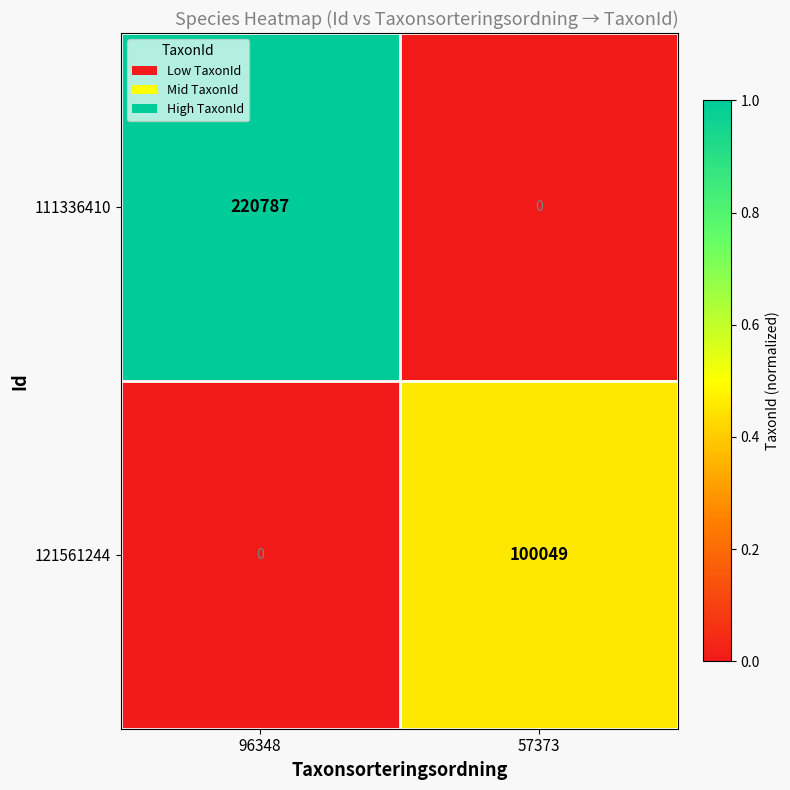

Which label corresponds to the largest value in the chart?

96348